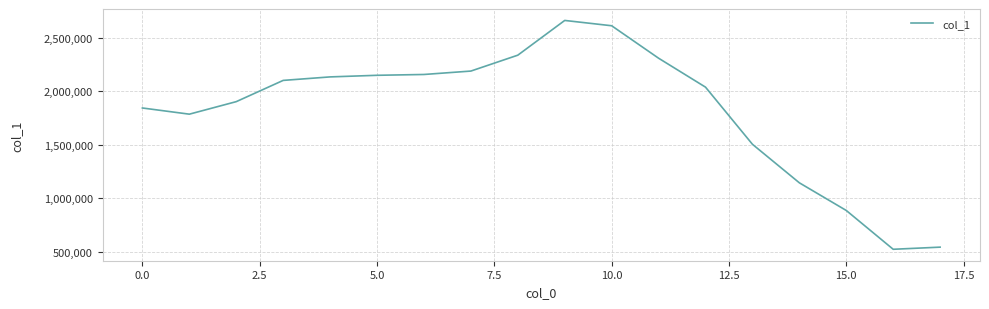

How many lines are shown in the chart?

1